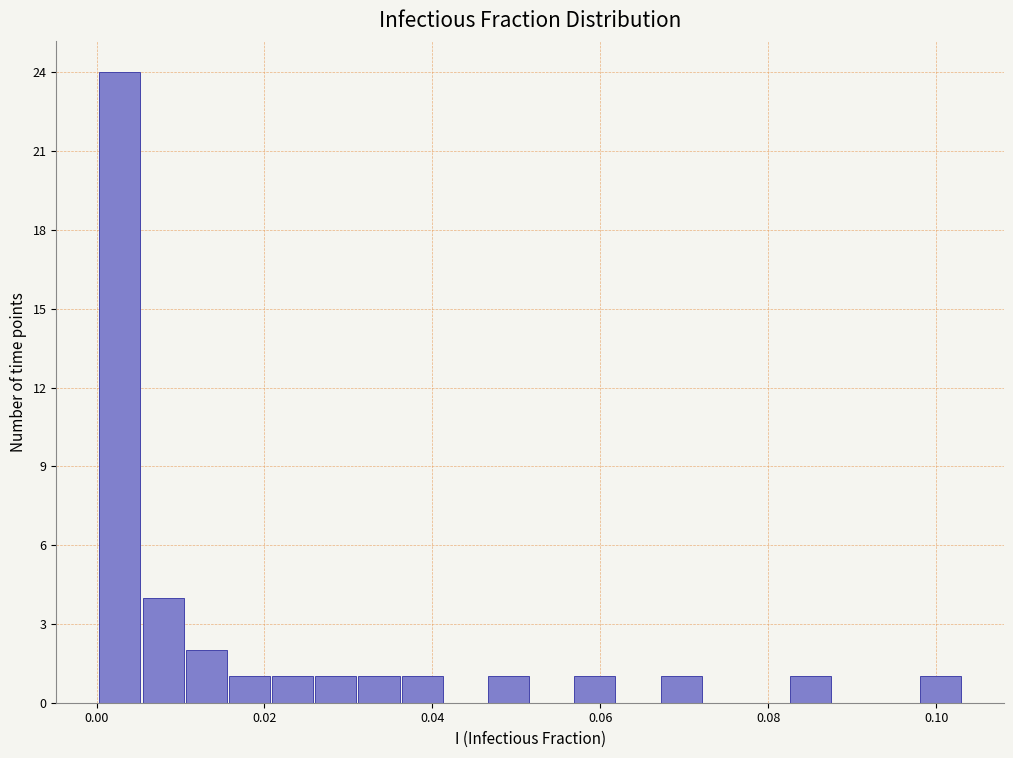

Around what value on the x-axis is the tallest bar? Give the approximate position of its centre, as read against the axis.

0.002